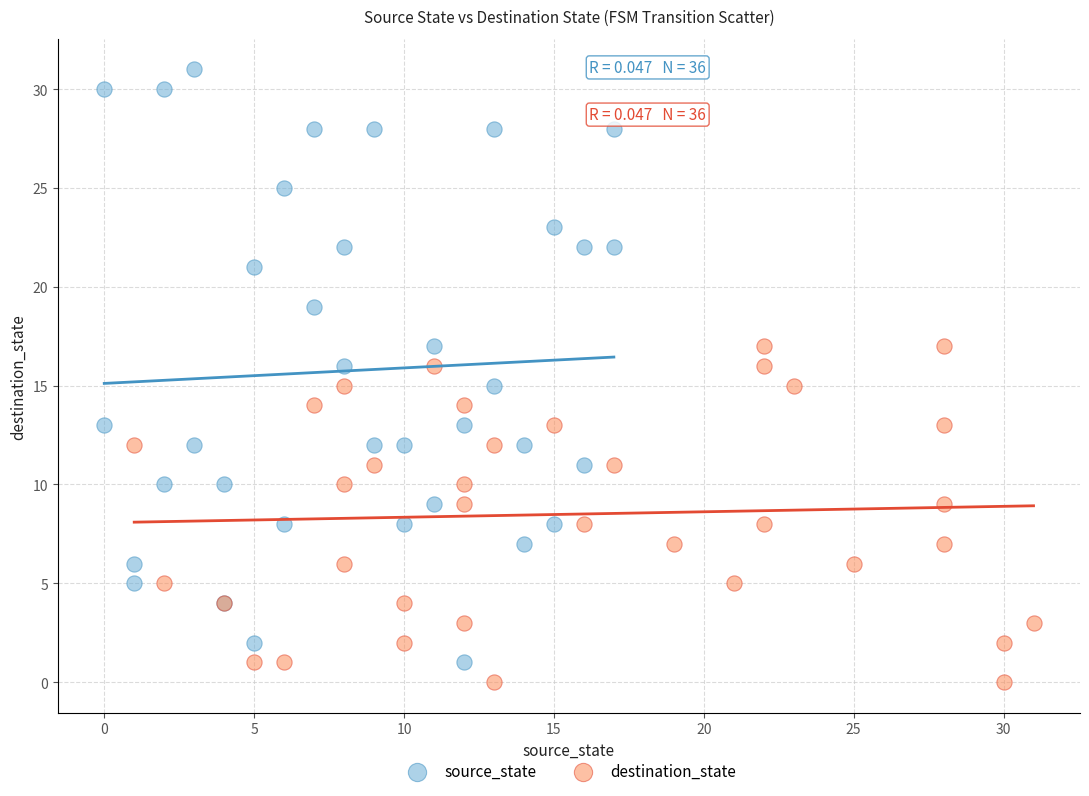

Which series contains the highest Y value?

source_state